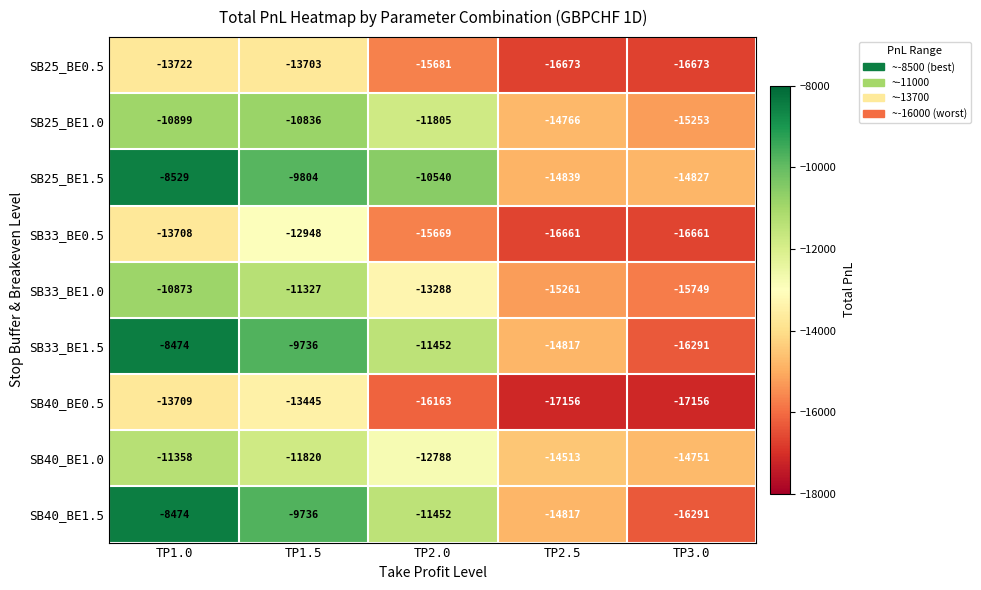

True or false: SB33_BE0.5 has a value of -5364 at TP3.0.

False